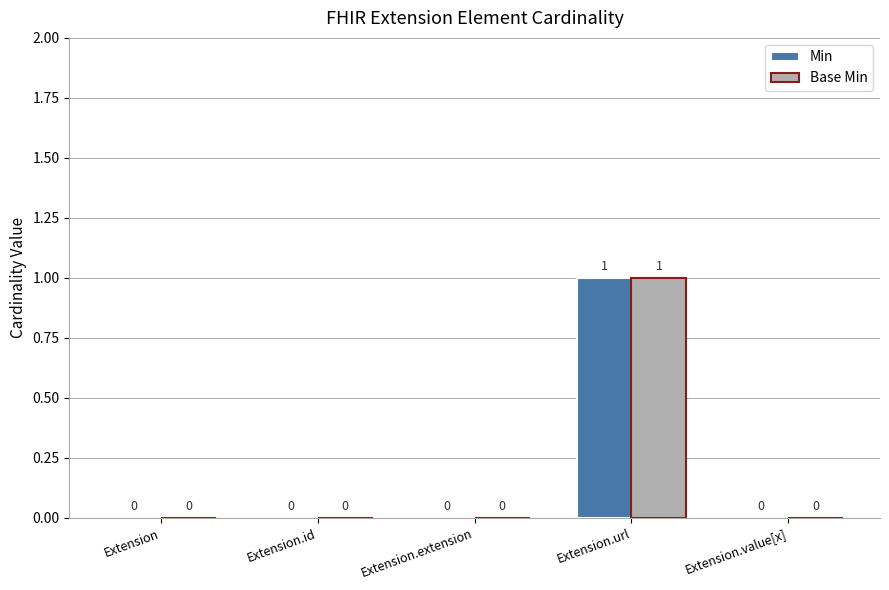

How many Base Min values are between 0 and 1?

5